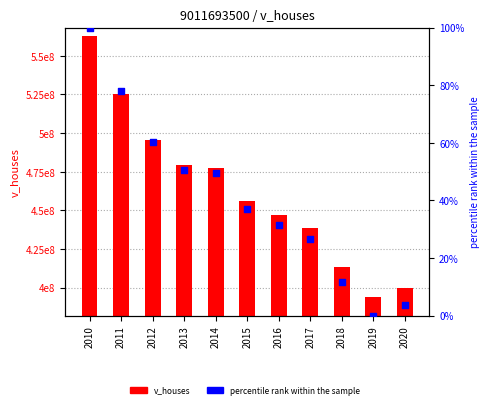

What is the total value across all series at 2011?

525235077.8